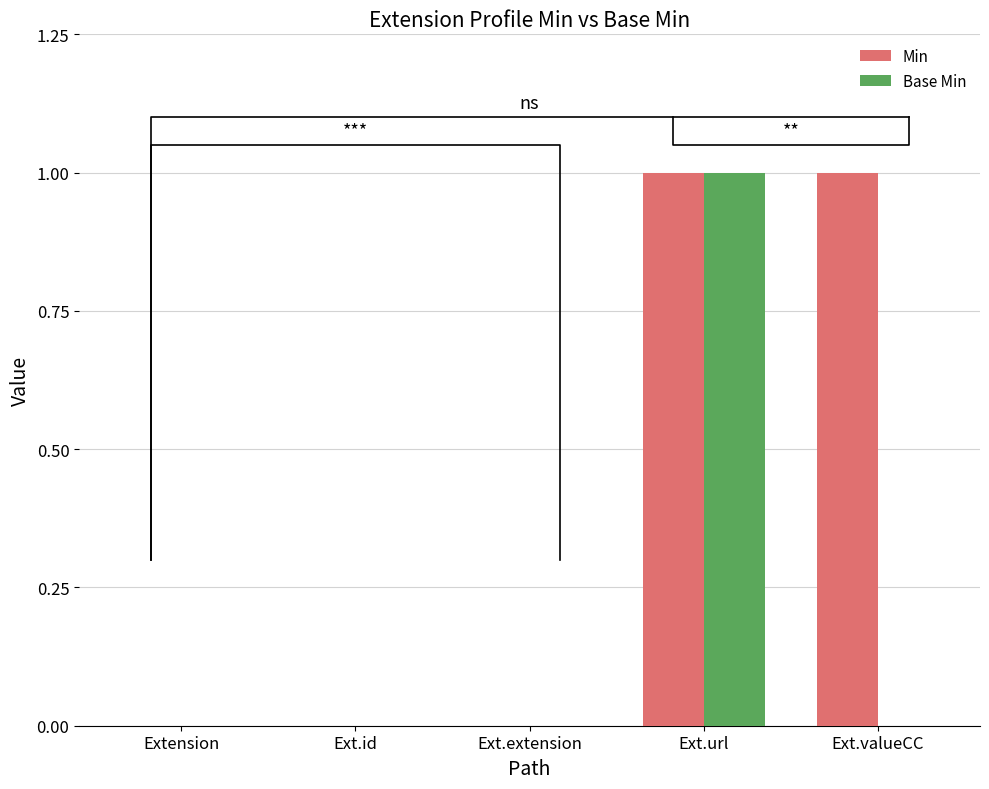

What are all the series names shown in the legend?

Min, Base Min